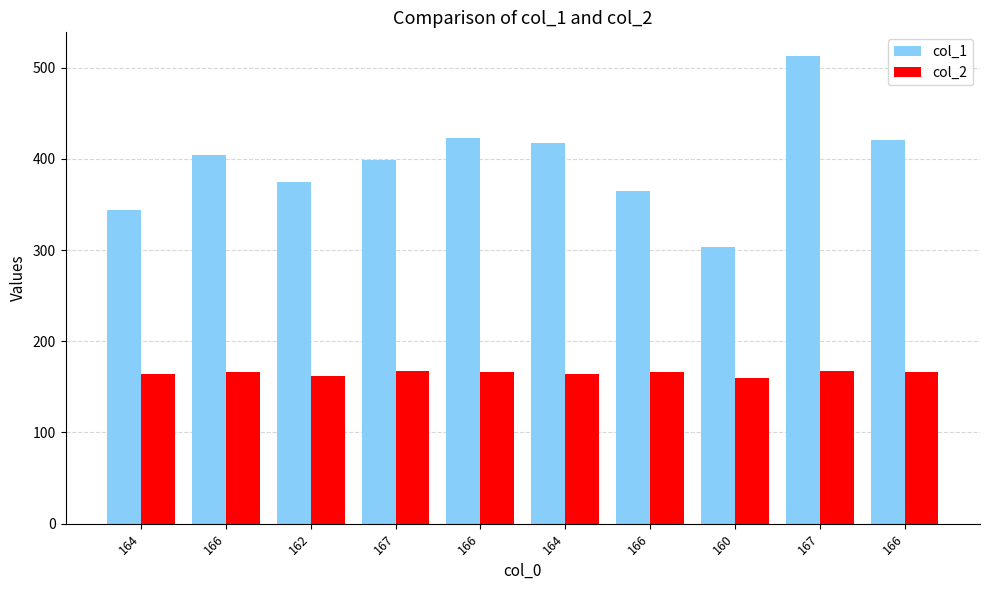

Reading right to left, transcribe all the data shown in this chart.

col_1: 166=421	167=513	160=303	166=365	164=417	166=423	167=399	162=375	166=404	164=344
col_2: 166=166	167=167	160=160	166=166	164=164	166=166	167=167	162=162	166=166	164=164